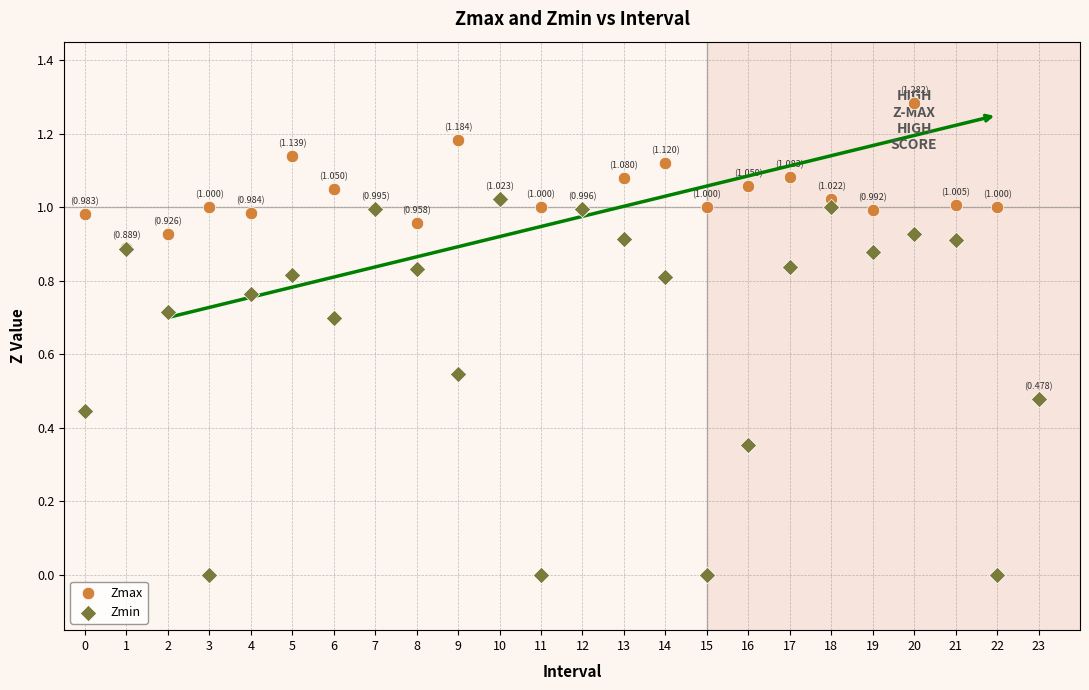

Which series reaches the maximum Y coordinate?

Zmax